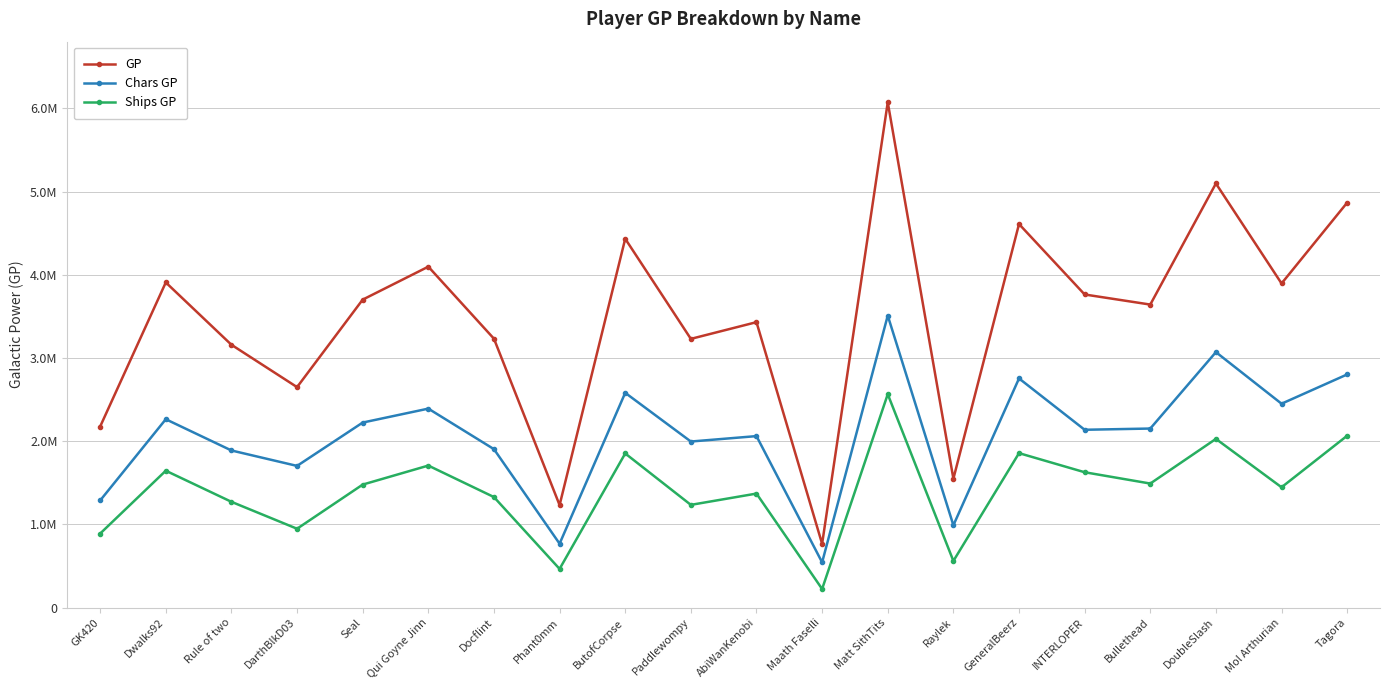

Where is GP nearest to the value 3418814?

AbiWanKenobi